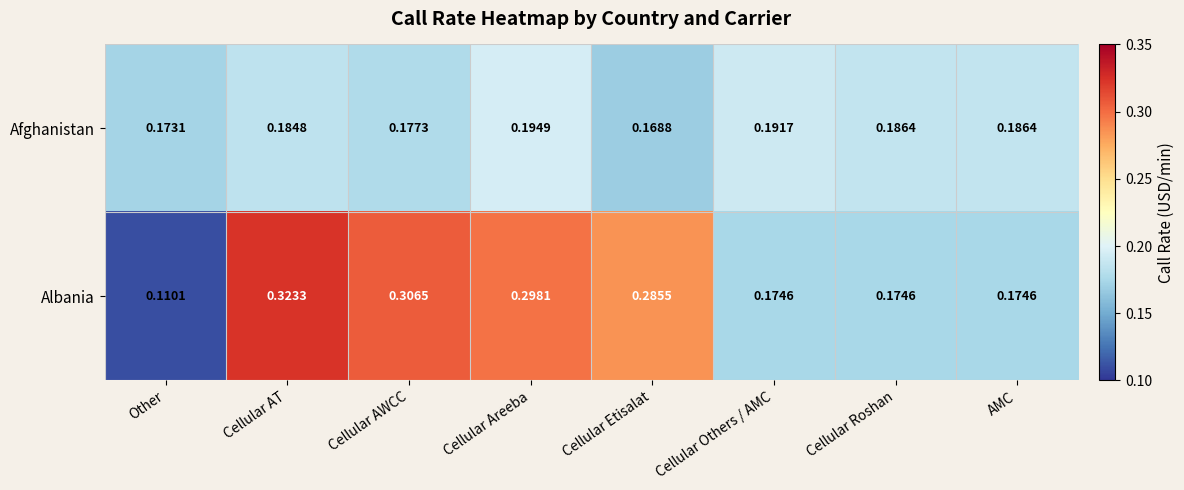

Which category has the highest value across all series?

Cellular AT